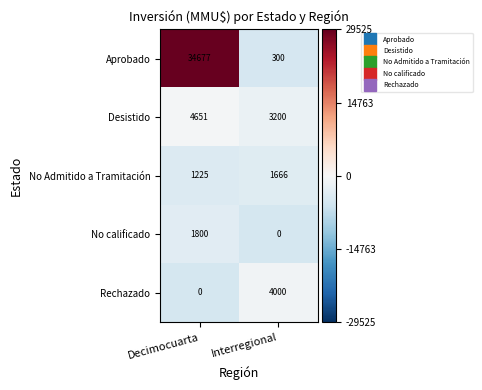

Reading left to right, list all the values displayed in this chart.

Aprobado: 34677	300
Desistido: 4651	3200
No Admitido a Tramitación: 1225	1666
No calificado: 1800	0
Rechazado: 0	4000